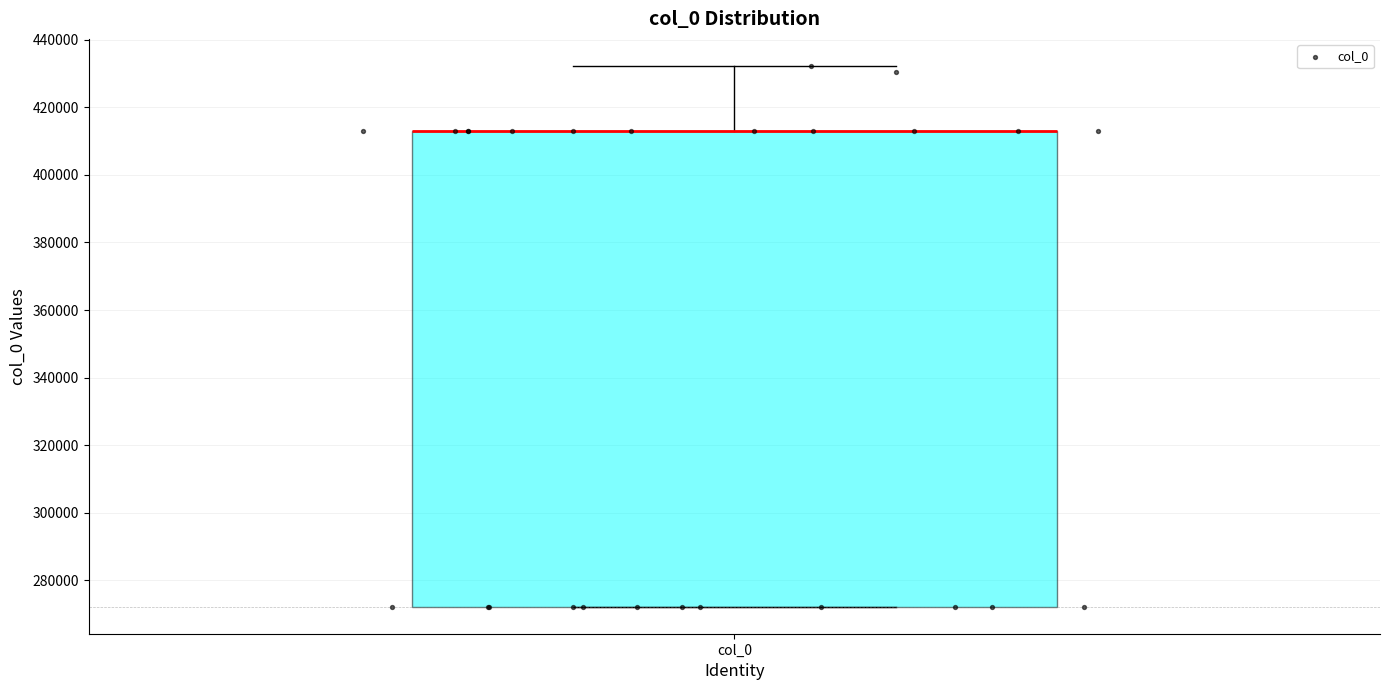

Where is the upper edge of the box for col_0 on the y-axis? The values are not printed on the chart, so give them approximately, as read against the axis.

412000